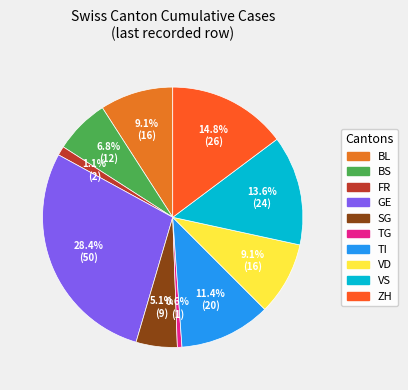

To the nearest percent, what is the average slice percentage?

10%